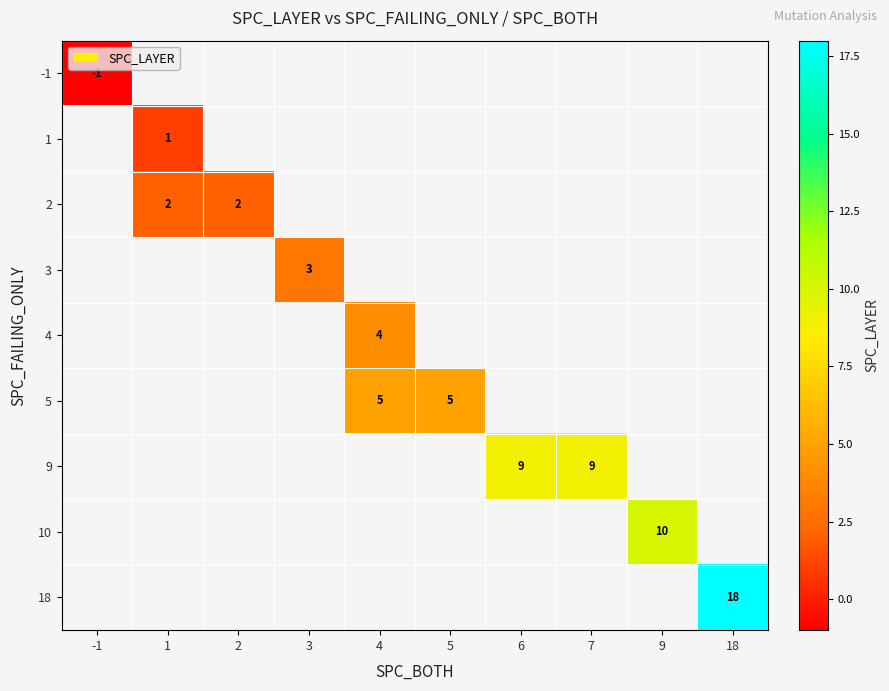

Is the value of 2 at 2 greater than the value of 1 at 1?

Yes